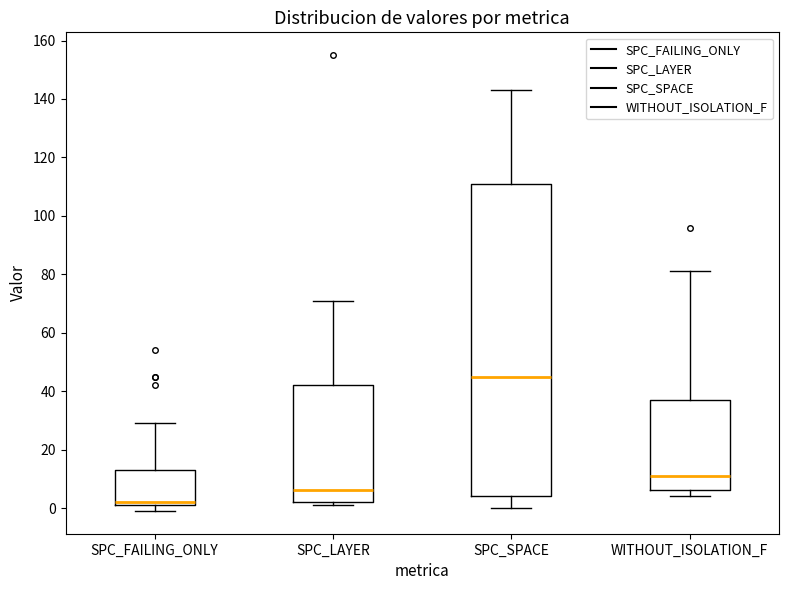

Reading left to right, read every box against the y-axis: the position of its median line, the range the box covers, and the ends of its whiskers. The values are not printed on the chart, so give them approximately, as read against the axis.

SPC_FAILING_ONLY: median 2 (just above the box's lower edge), box 2 to 14, whiskers 0 to 30
SPC_LAYER: median 6, box 2 to 42, whiskers 2 (just below the box's lower edge) to 72
SPC_SPACE: median 46, box 4 to 112, whiskers 0 to 144
WITHOUT_ISOLATION_F: median 12, box 6 to 38, whiskers 4 to 82